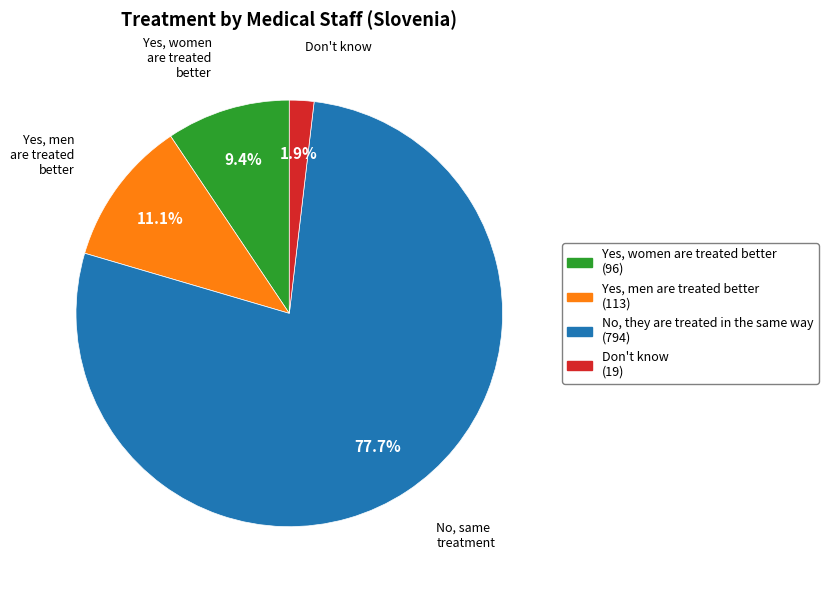

How many slices are in this pie chart?

4